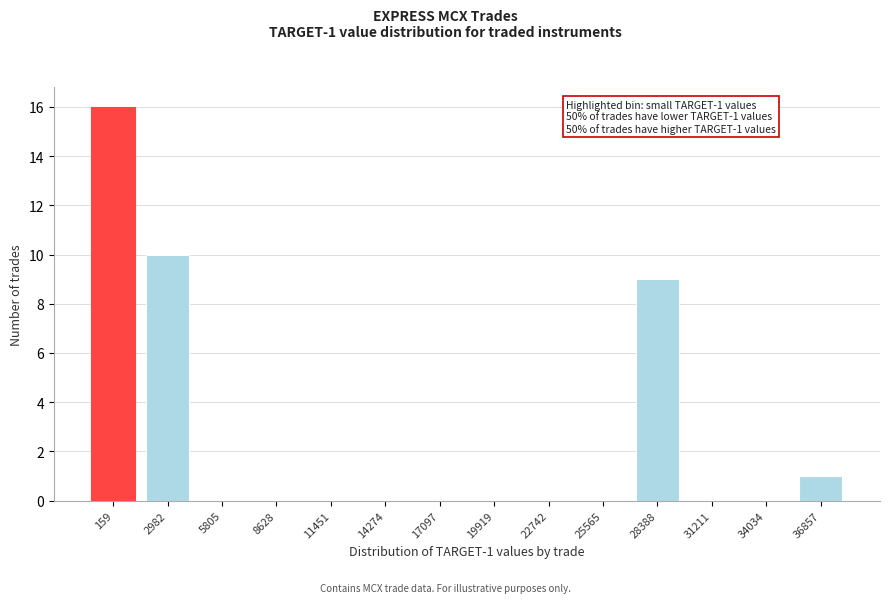

Reading left to right, extract all data points from this chart.

159=16	2982=10	5805=0	8628=0	11451=0	14274=0	17097=0	19919=0	22742=0	25565=0	28388=9	31211=0	34034=0	36857=1